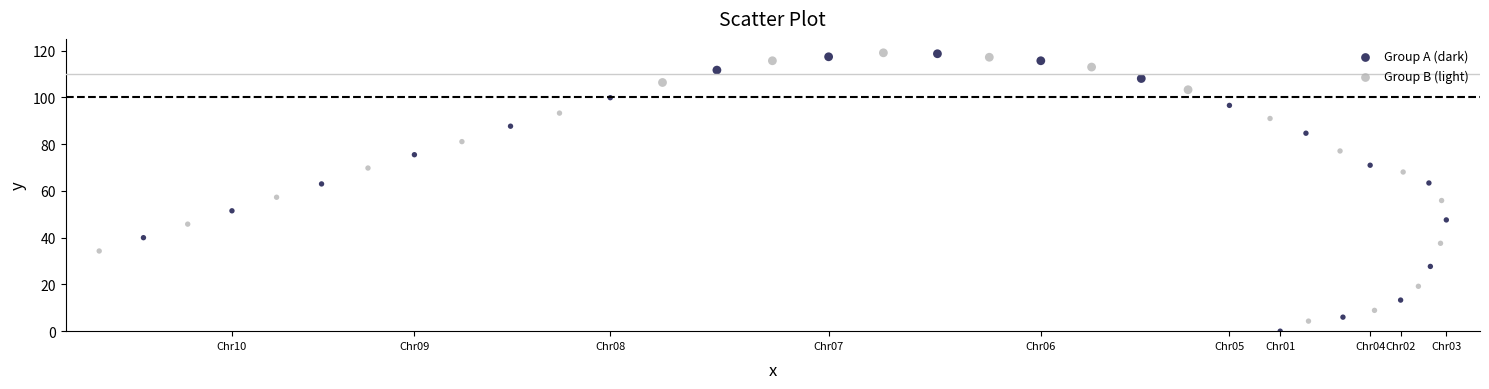

Which series has the largest Y range (max minus min)?

Group A (dark)